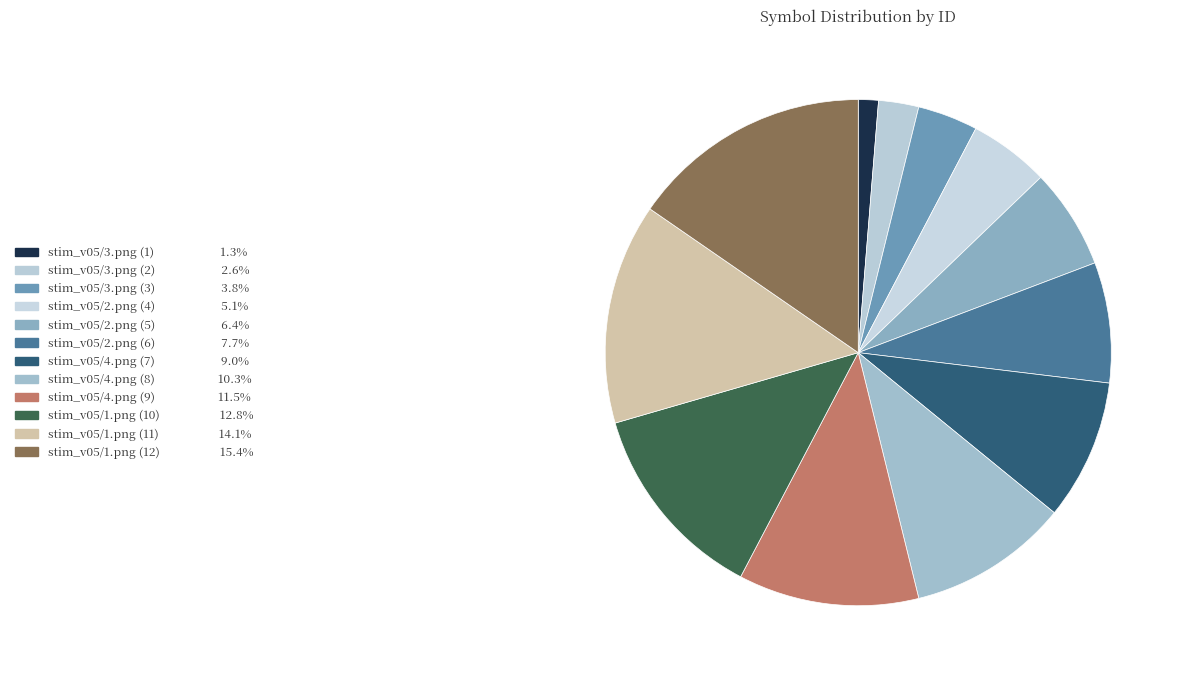

Is it true that stim_v05/4.png (8) is 10% of the pie?

True